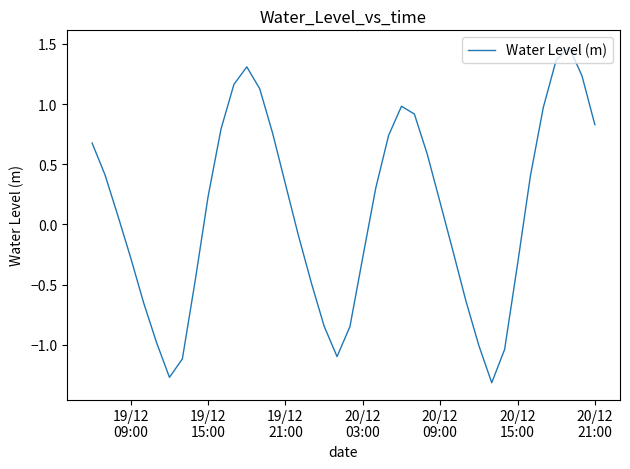

What is the difference between the maximum and minimum values?

2.8